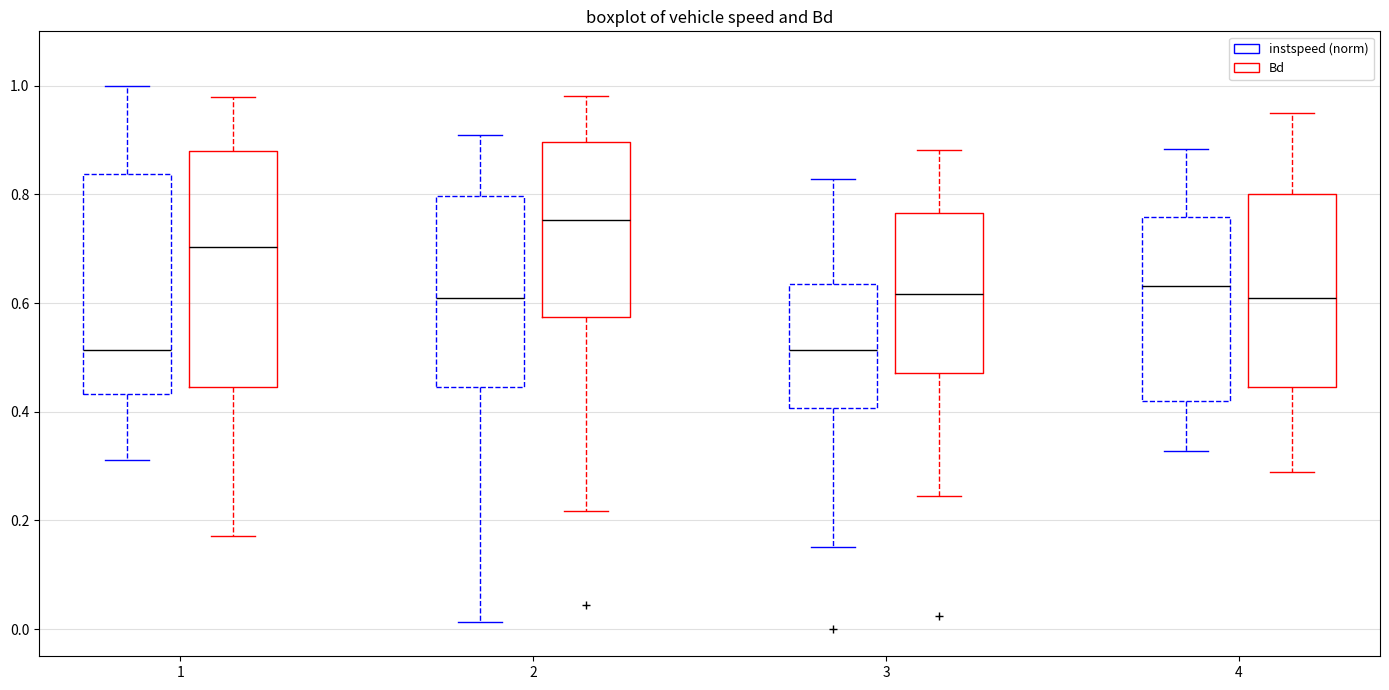

Comparing the boxes themselves (not the whiskers), which one is the tallest?

1 (Bd)